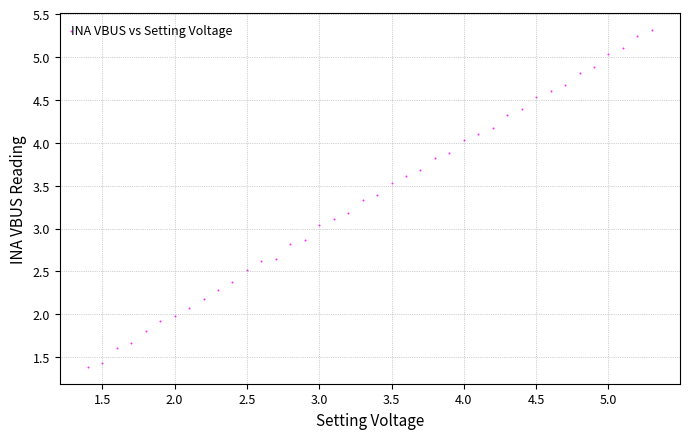

What is the range of X values (max minus min)?

3.9